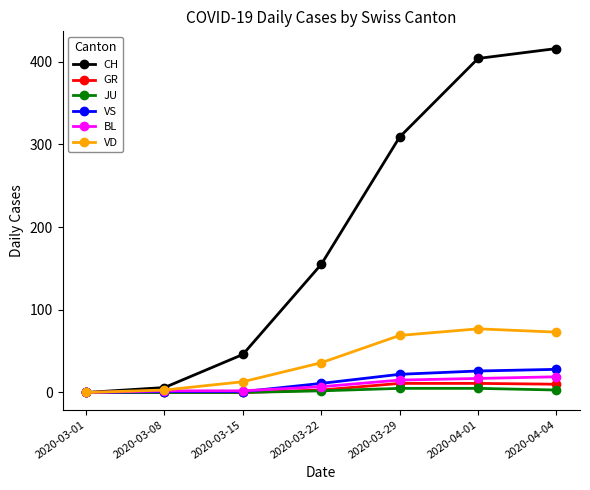

What is the value of the CH point at the 5th from the left?

309